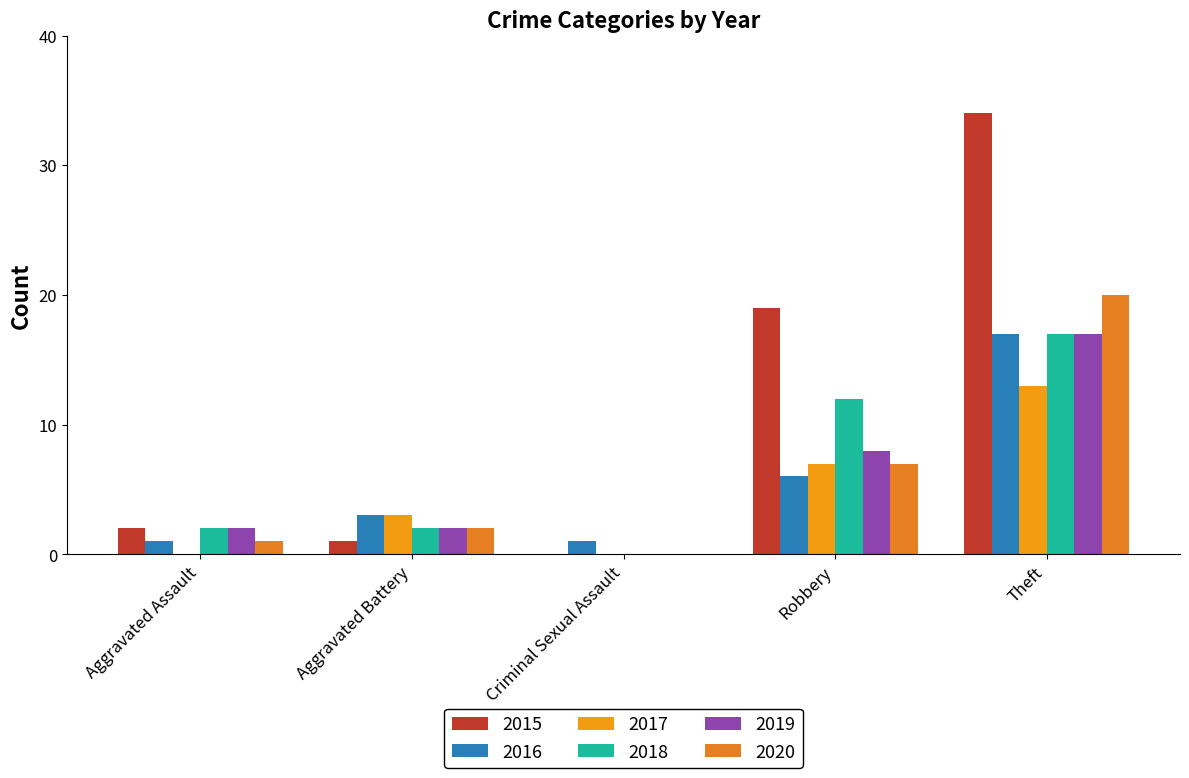

What is the total value across all series at Theft?

118